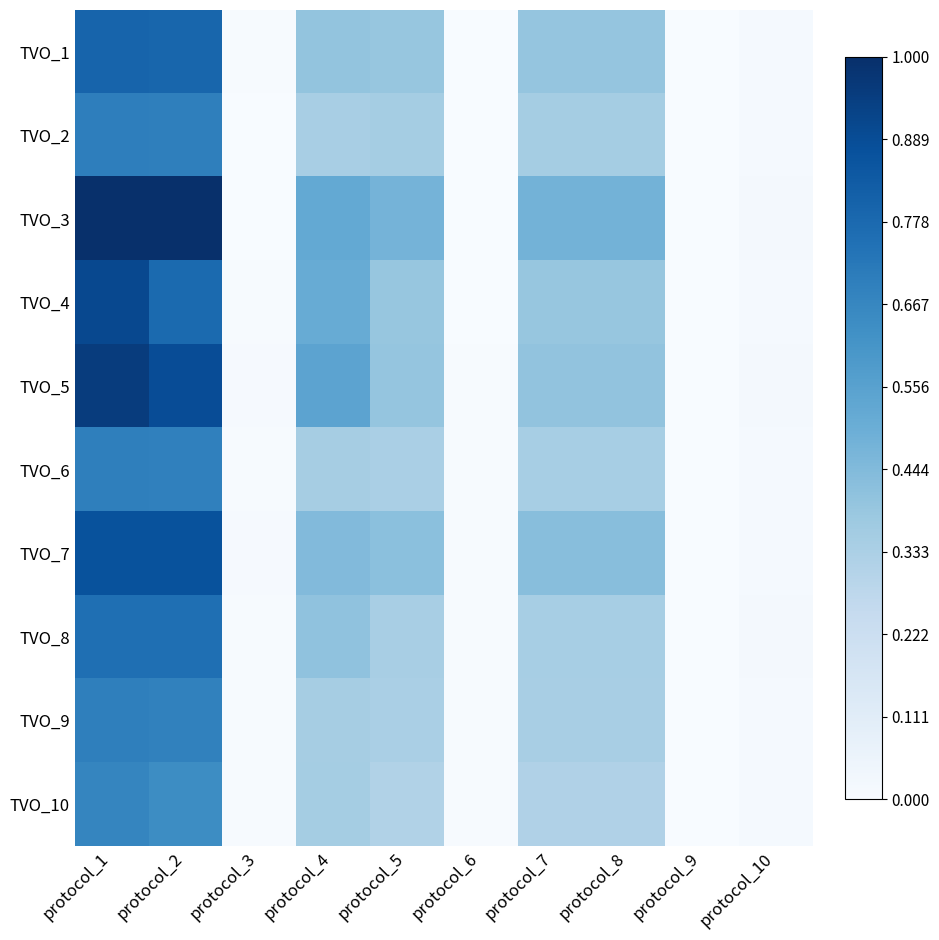

What is the difference between the highest and lowest values at protocol_7?

0.2